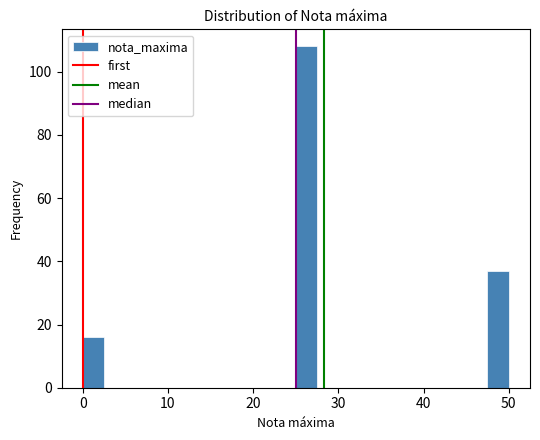

Read against the x-axis, roughly where is the centre of the tallest bar?

26